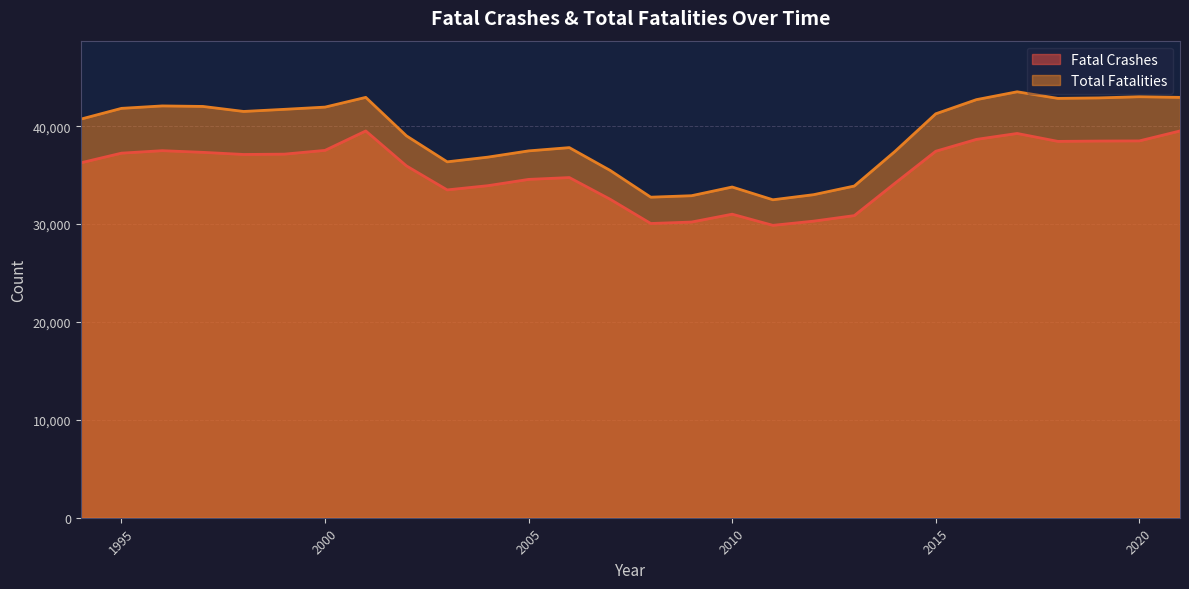

How many lines are shown in the chart?

2